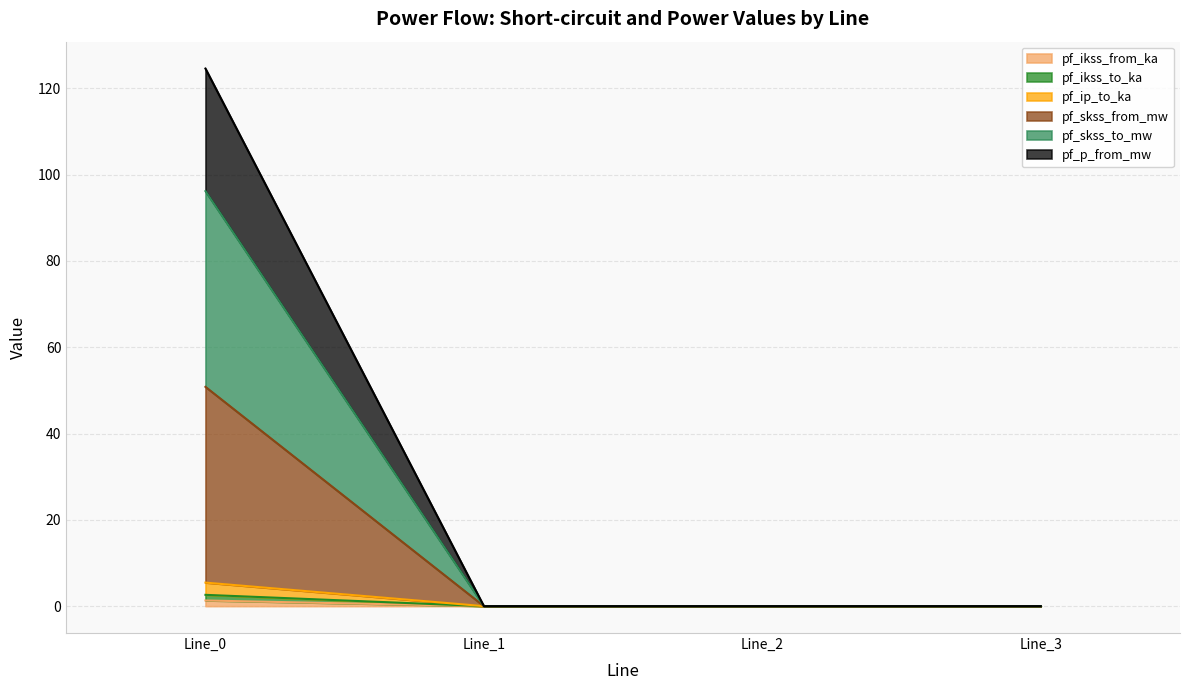

True or false: pf_skss_to_mw and pf_ikss_to_ka intersect in this chart.

False